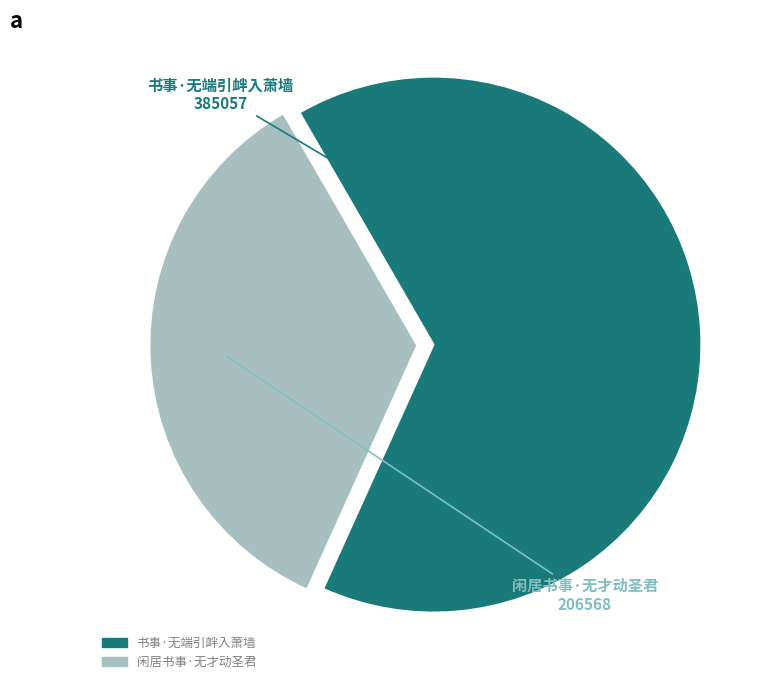

True or false: 书事·无端引衅入萧墙 accounts for 79% of the total.

False